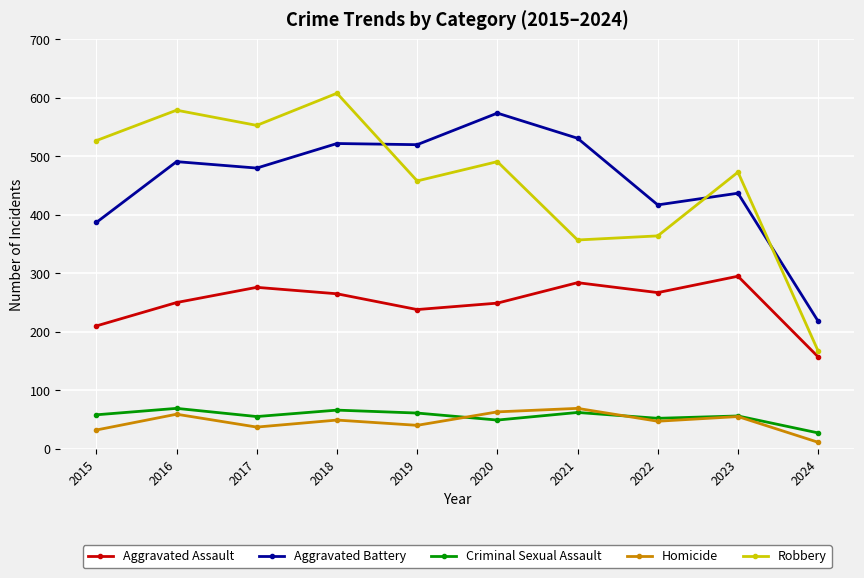

True or false: Aggravated Battery and Homicide intersect in this chart.

False